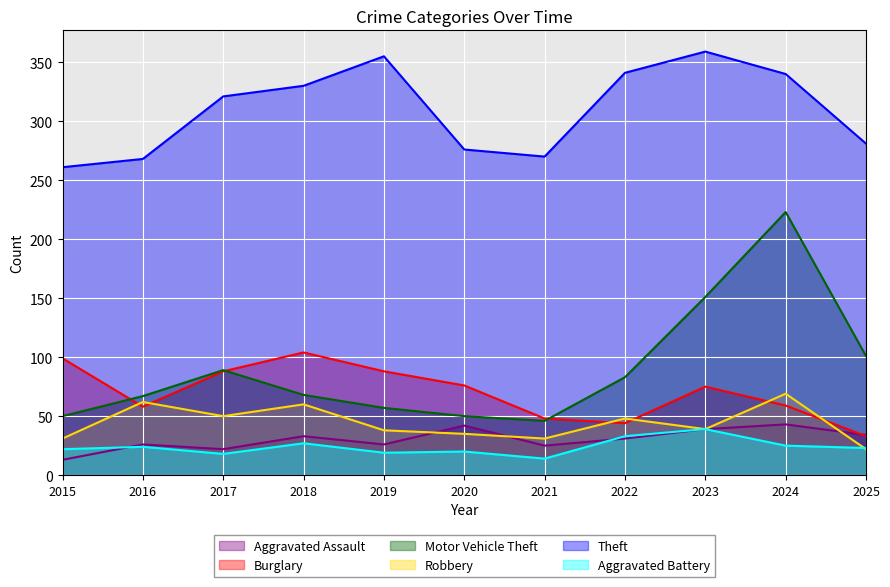

At which label does Robbery first exceed 39?

2016